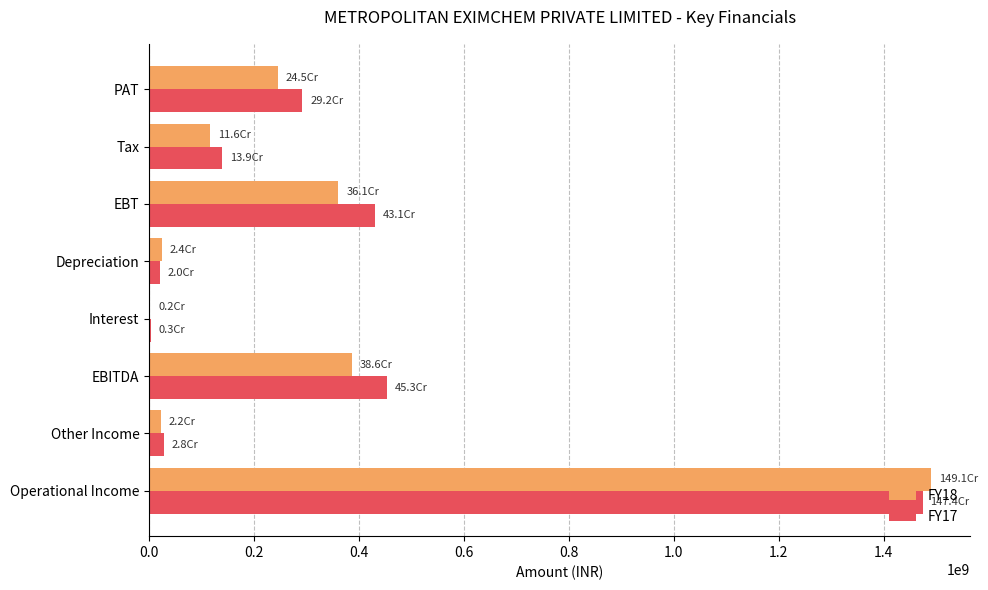

At which category is the sum across all series the highest?

Operational Income